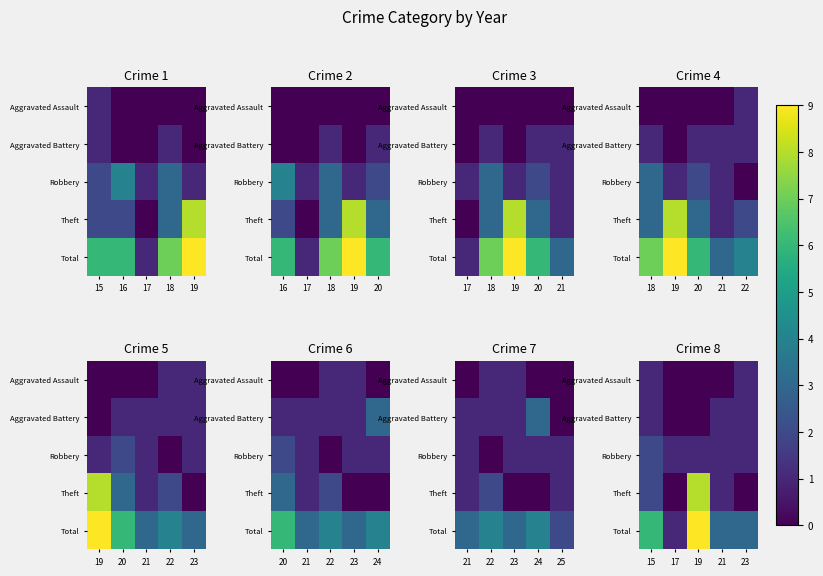

Which series has the largest total across all categories?

Total